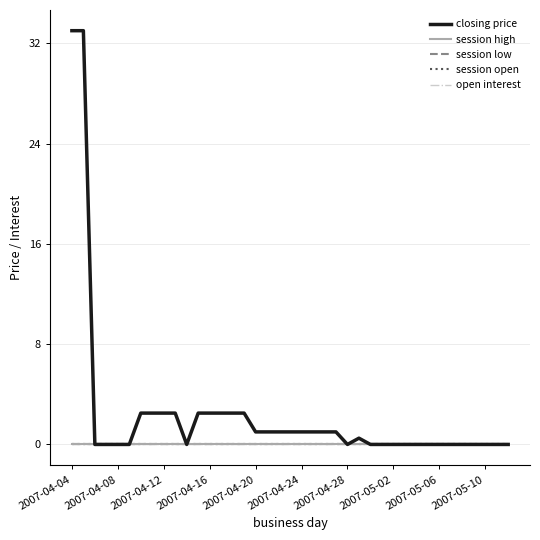

True or false: open interest and session low cross at least once.

False